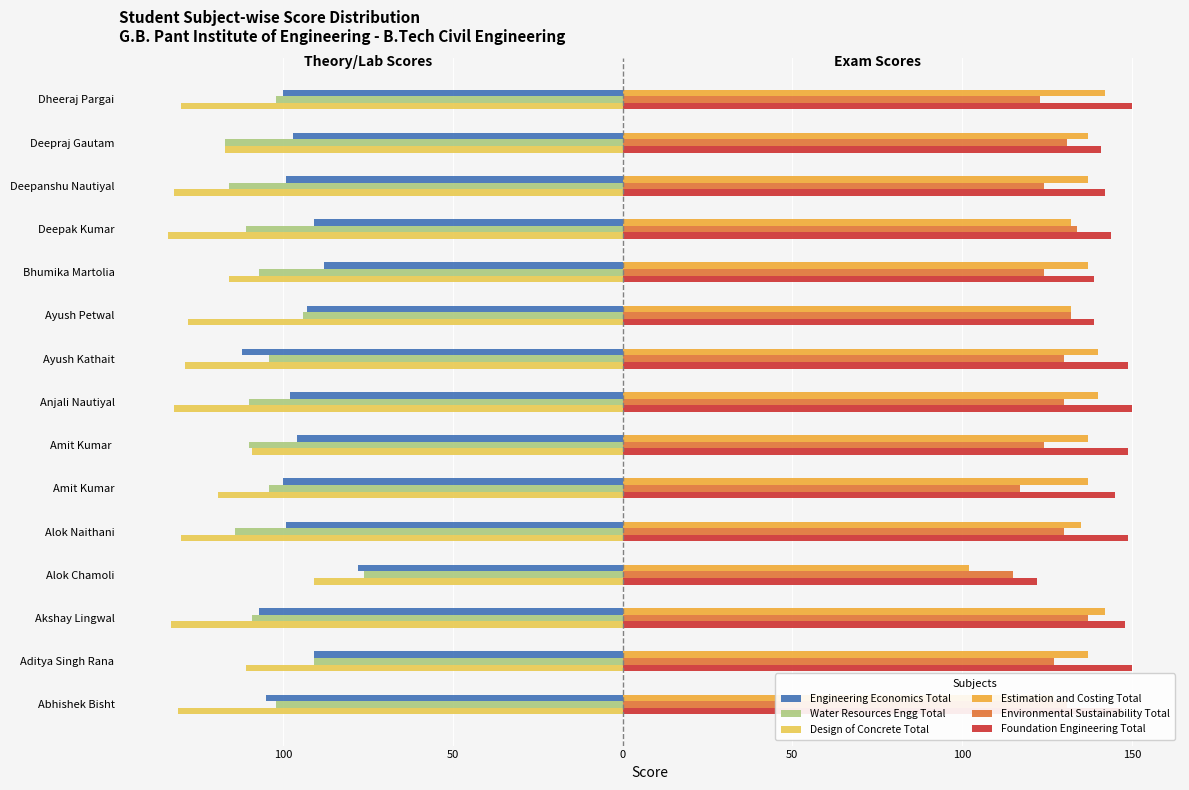

What are all the series names shown in the legend?

Engineering Economics Total, Water Resources Engg Total, Design of Concrete Total, Estimation and Costing Total, Environmental Sustainability Total, Foundation Engineering Total